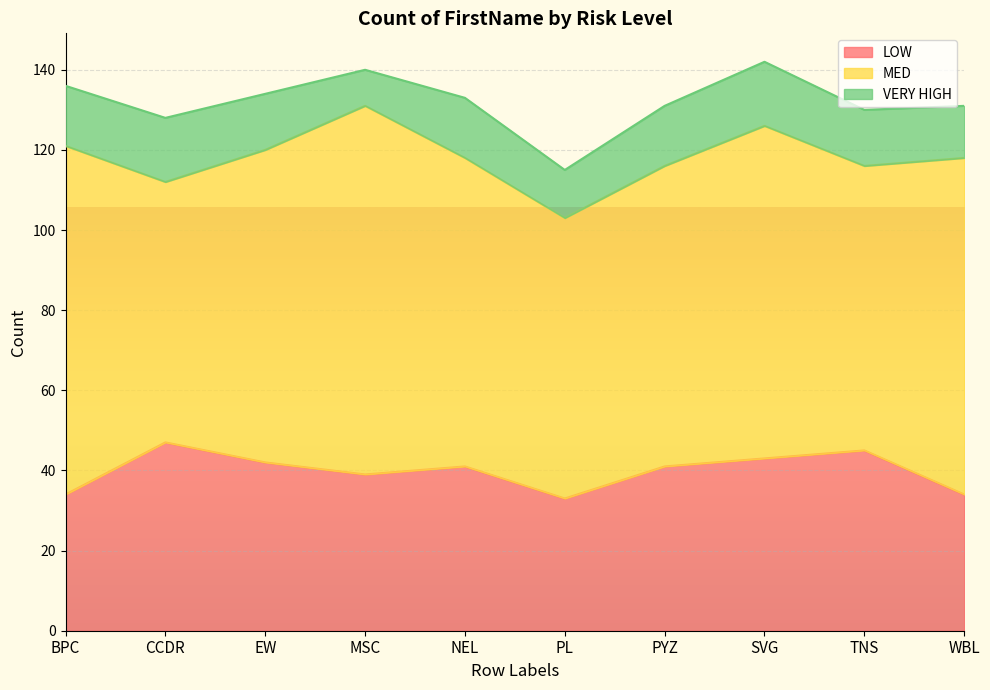

What position from the left is NEL?

5